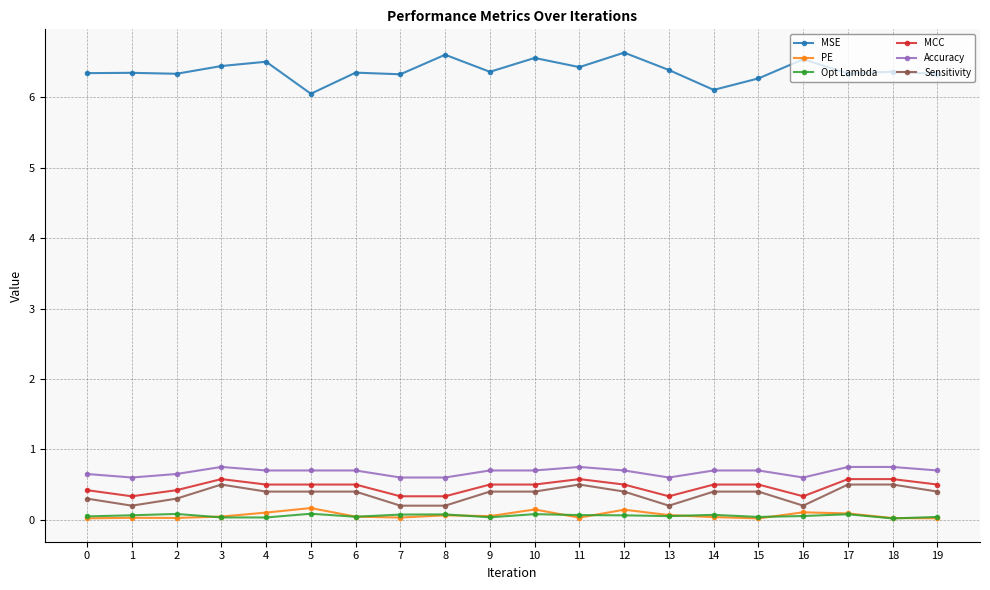

What is the difference between the second highest and minimum values in the Opt Lambda series?

0.1